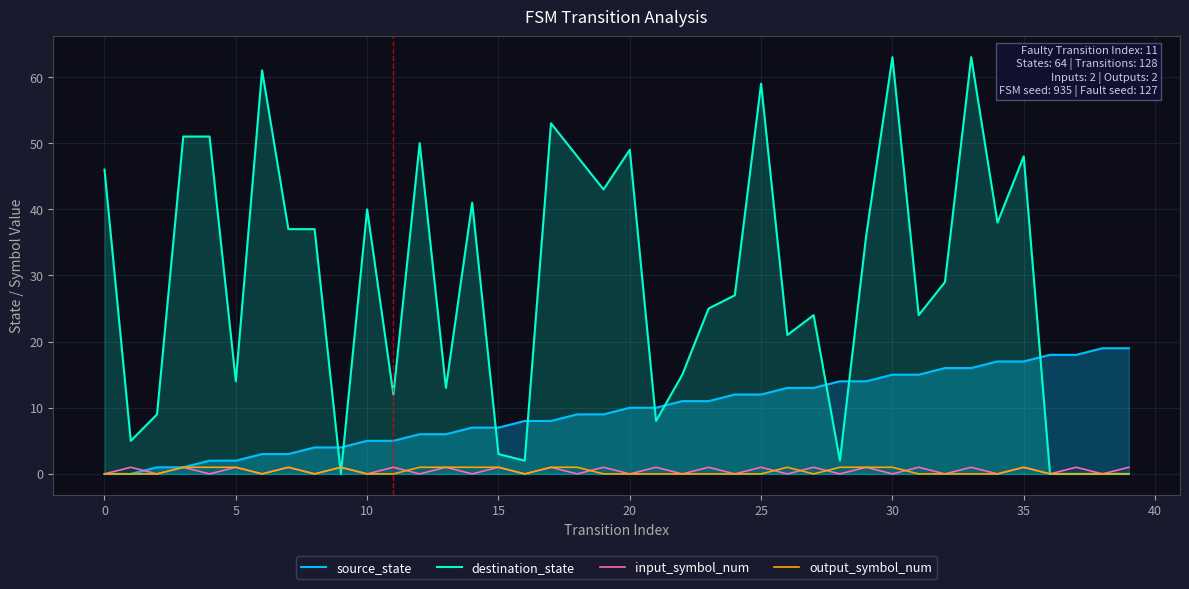

How many lines are shown in the chart?

4